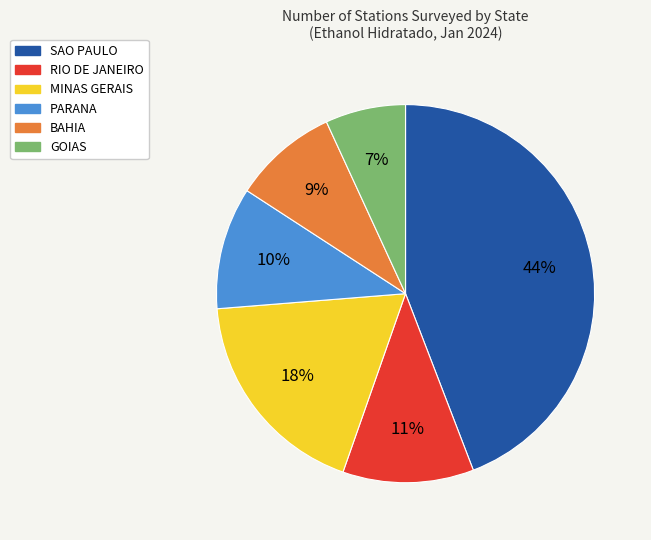

To the nearest percent, what is the average slice percentage?

17%